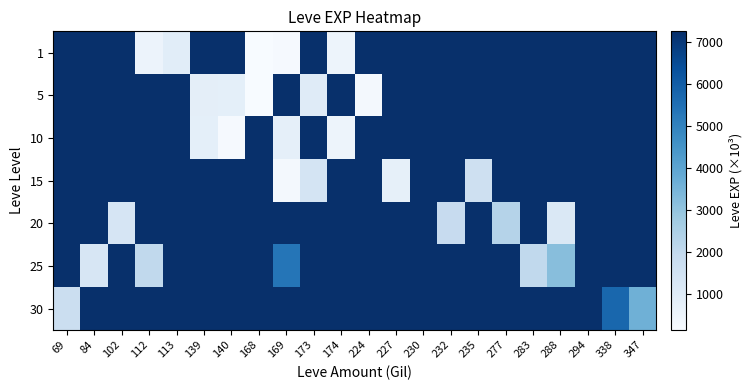

List the series in order of their peak value, highest first.

1, 5, 10, 15, 20, 25, 30